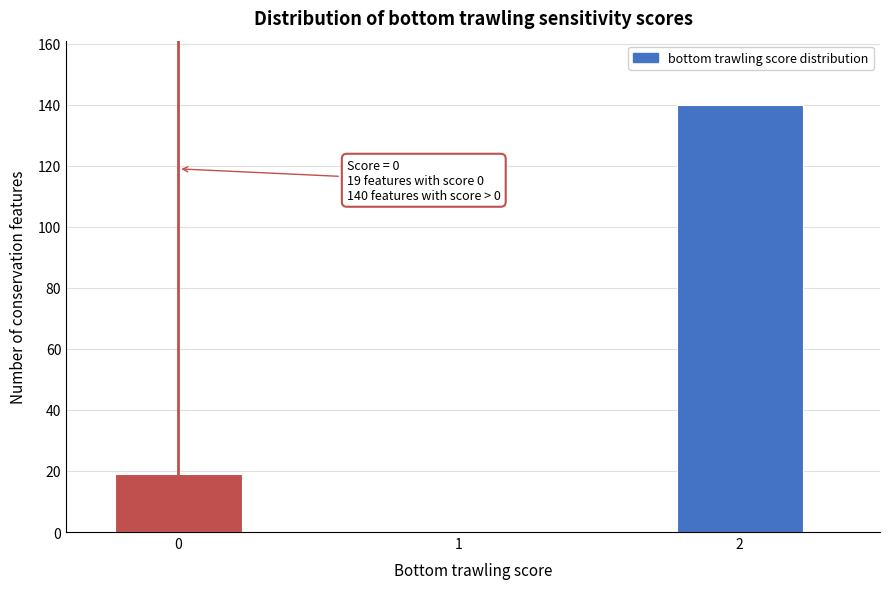

Over which range of the x-axis is the bar tallest?

1.75 to 2.25